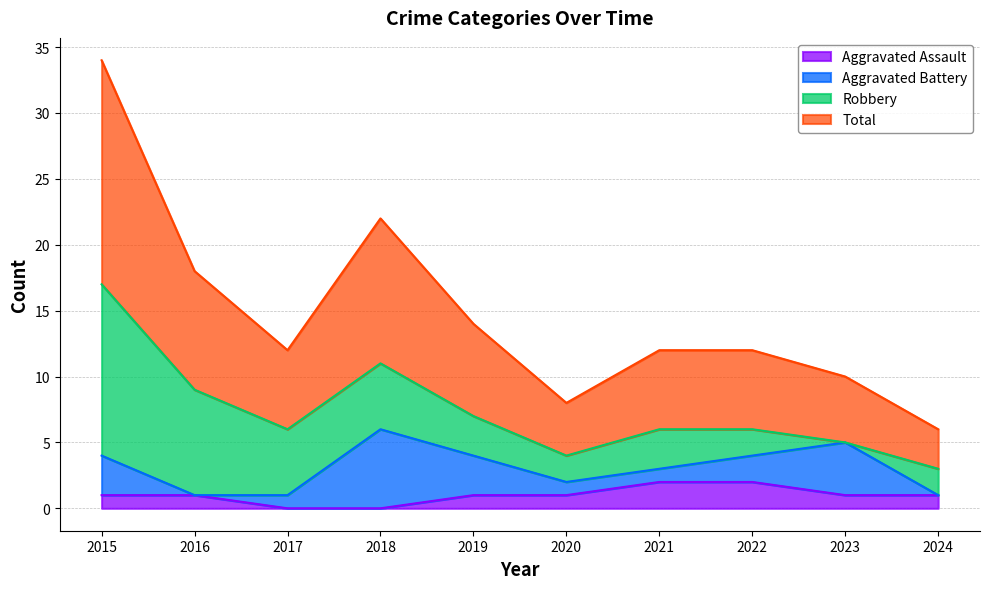

What is the value of the Aggravated Assault point at the 7th from the left?

2